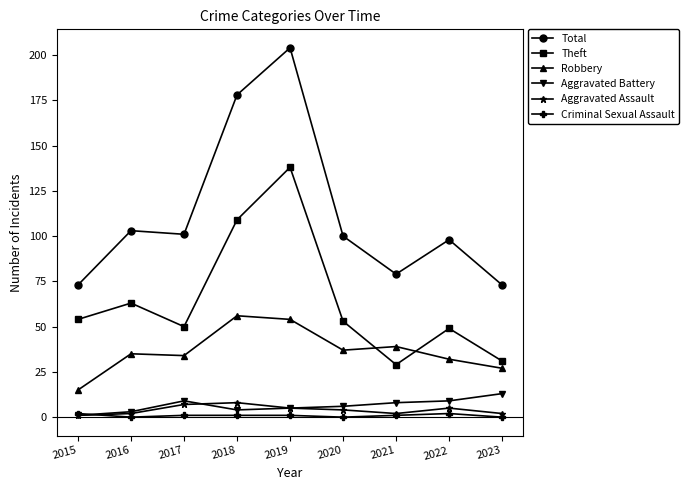

What is the greatest value displayed?

204